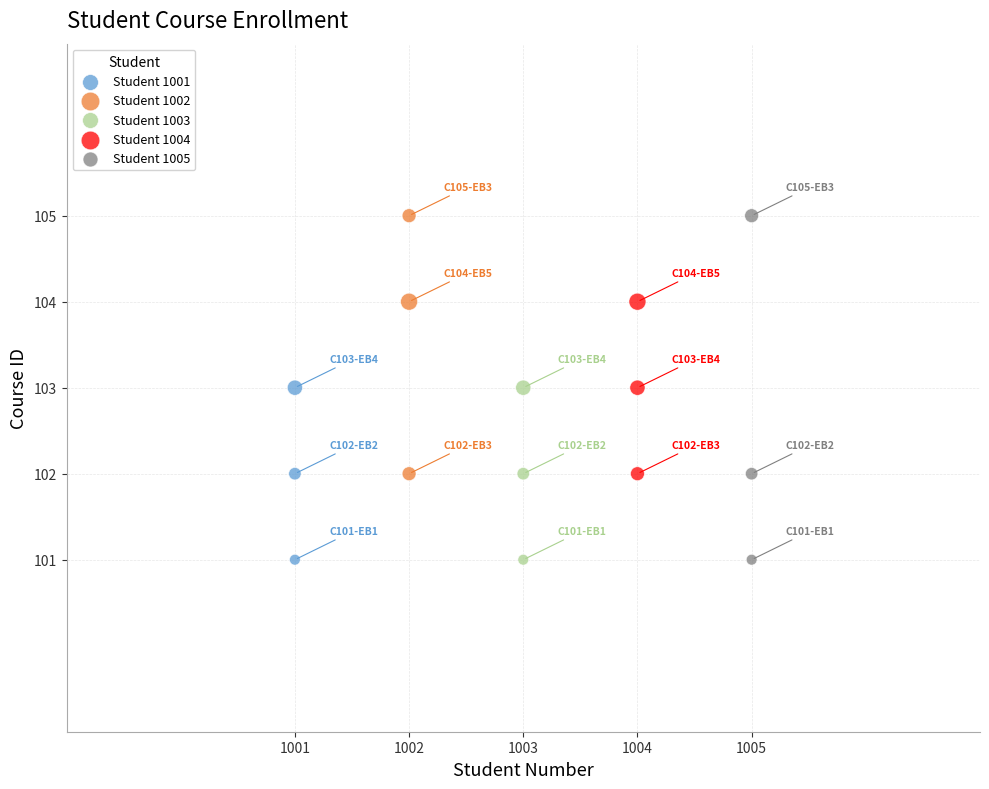

Which series has the widest spread of Y values?

Student 1005